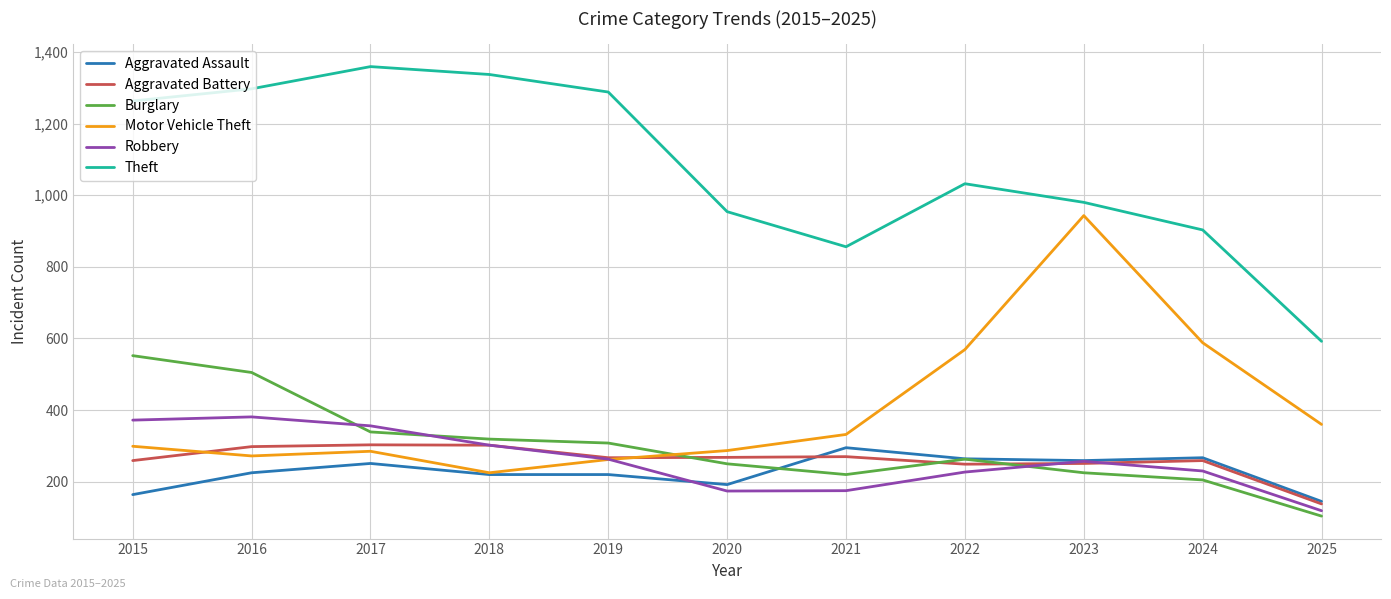

Is it true that Aggravated Battery equals 353 at 2022?

False